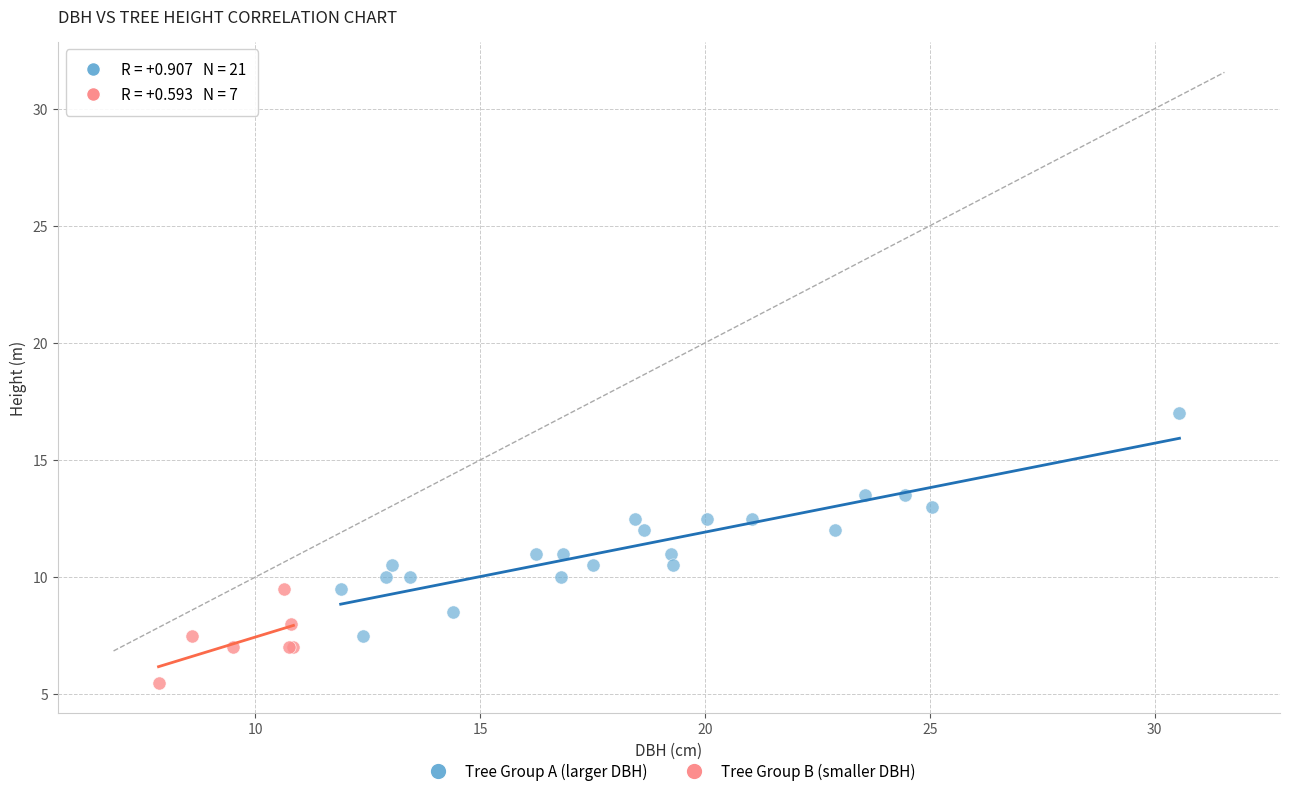

Which series reaches the maximum Y coordinate?

Tree Group A (larger DBH)